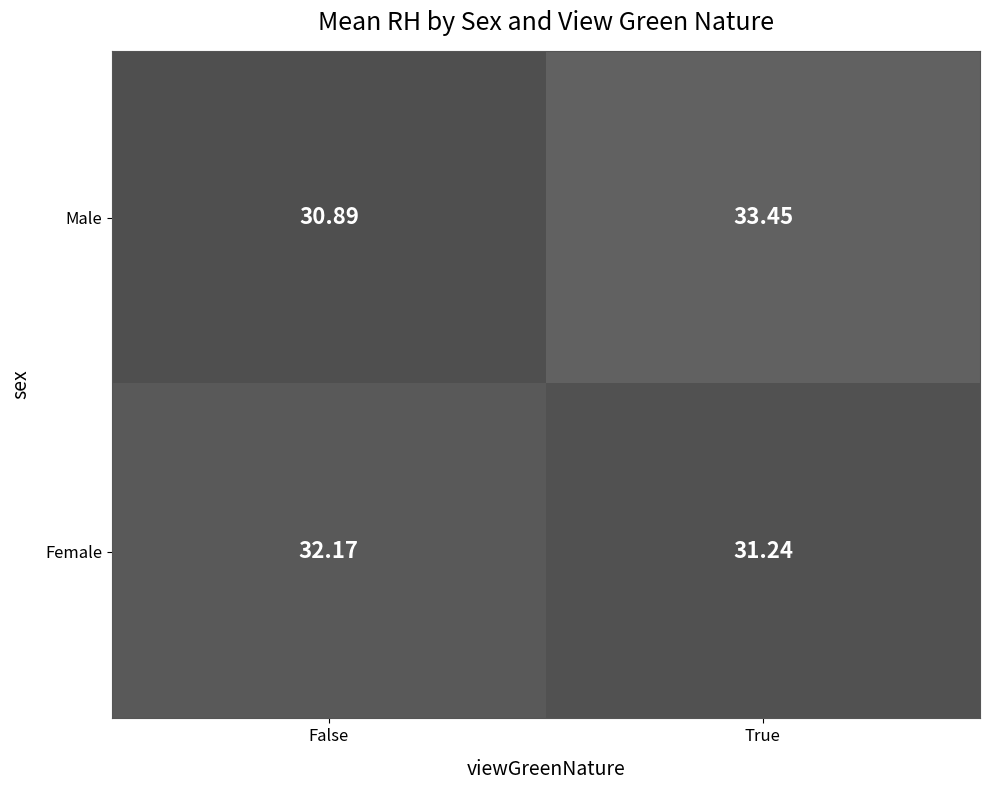

At which label is Male closest to 32?

False